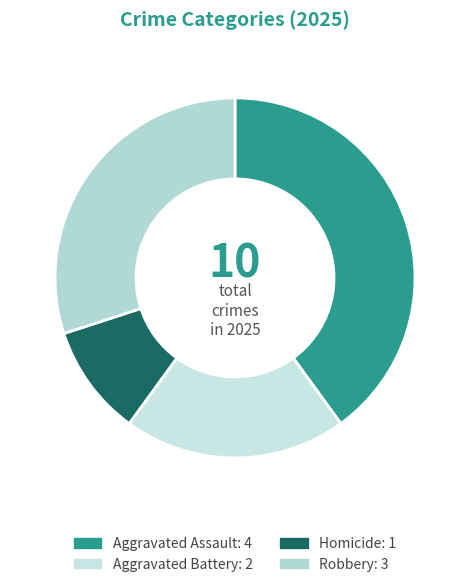

How many segments does this pie chart have?

4